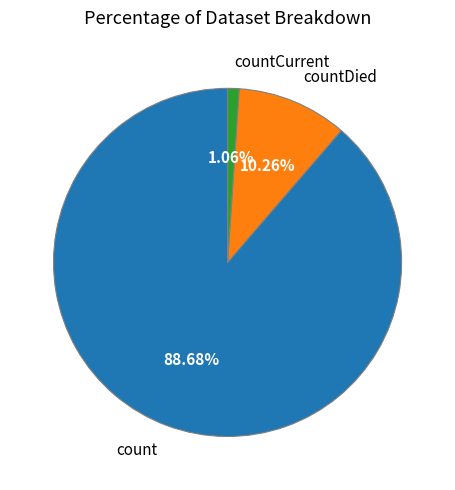

To the nearest percent, what portion does countCurrent represent?

1%